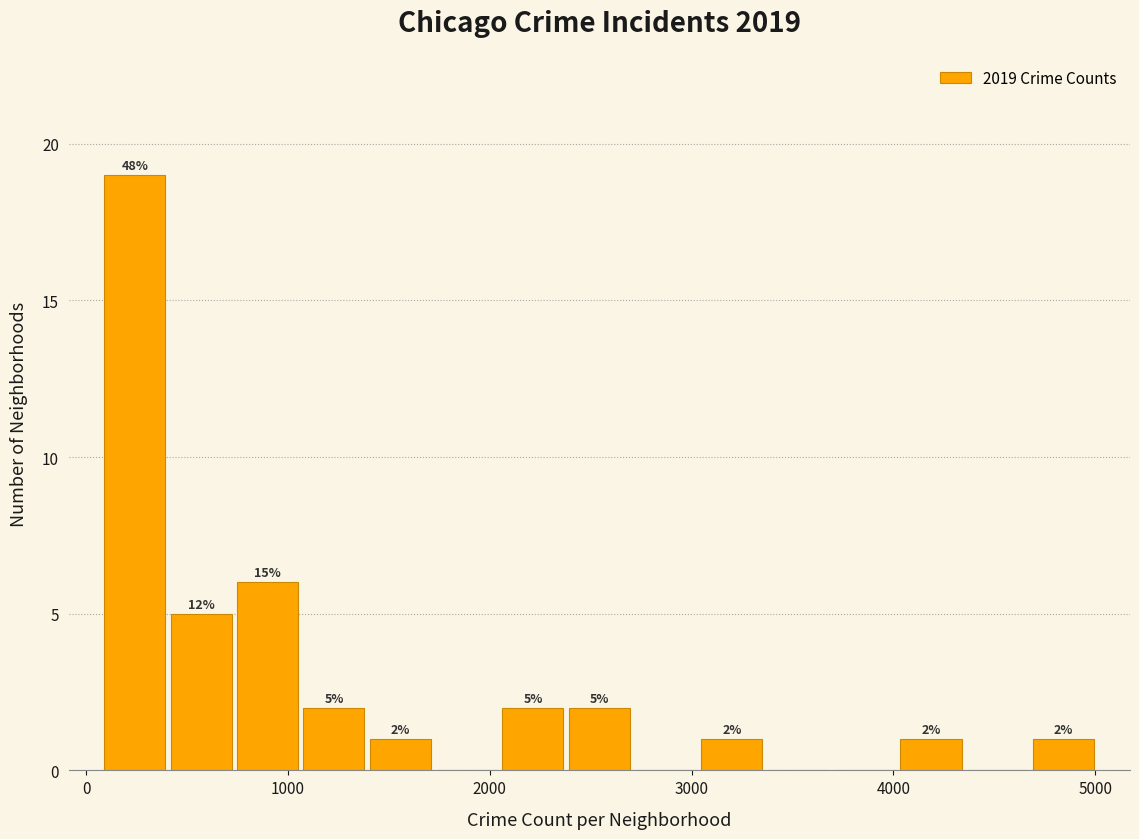

Around what value on the x-axis is the tallest bar? Give the approximate position of its centre, as read against the axis.

200